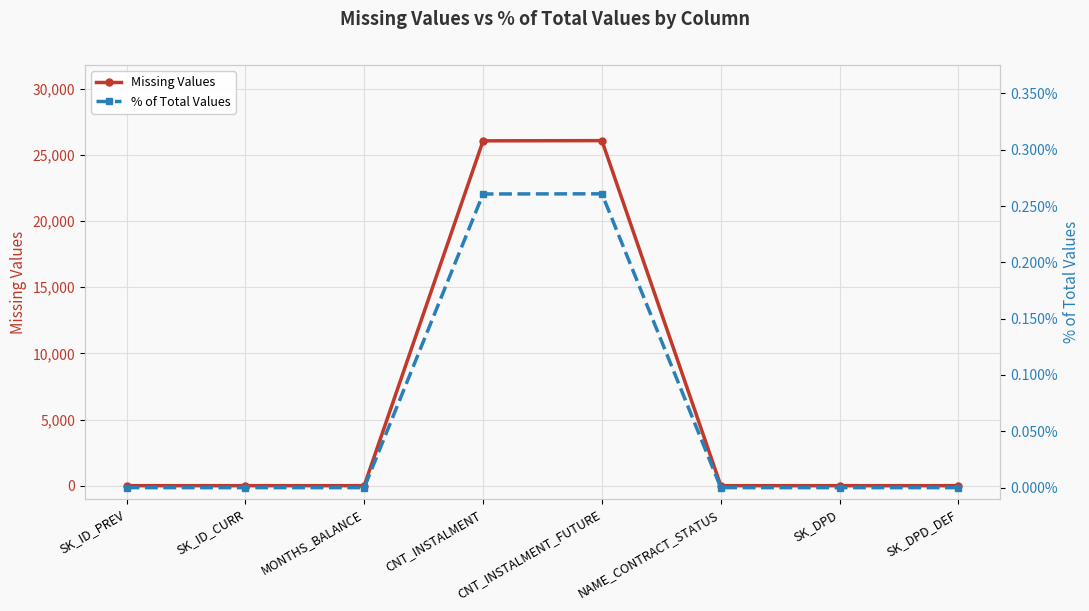

What position from the left is SK_ID_PREV?

1